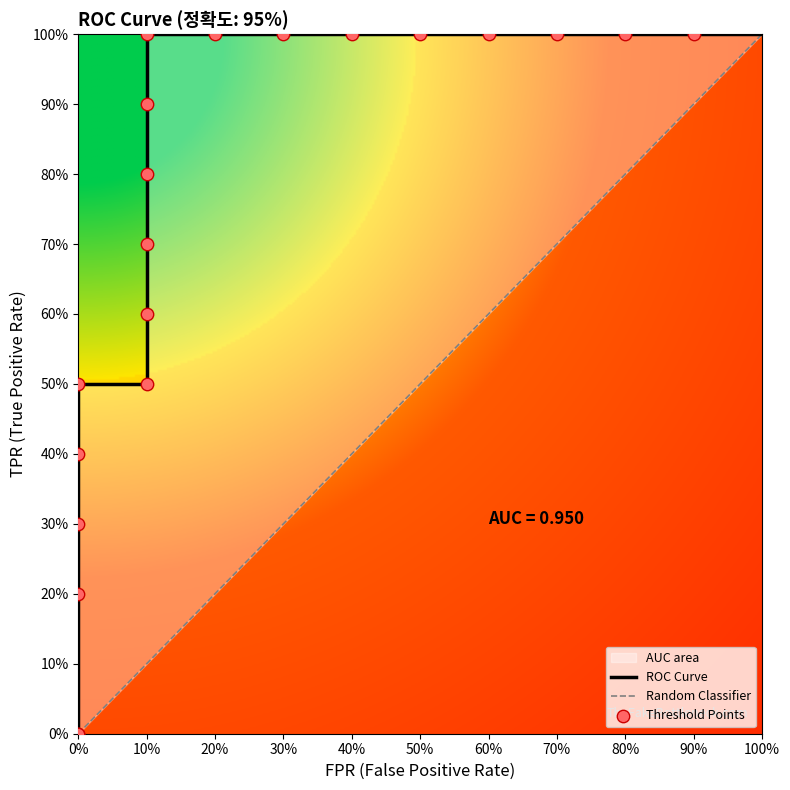

What is the change in value from 0% to 50%?

+1.0